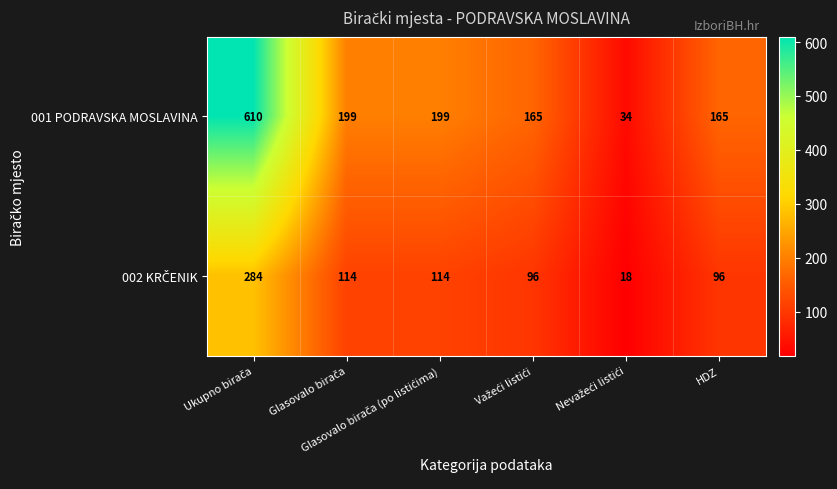

How many categories are shown in the chart?

6